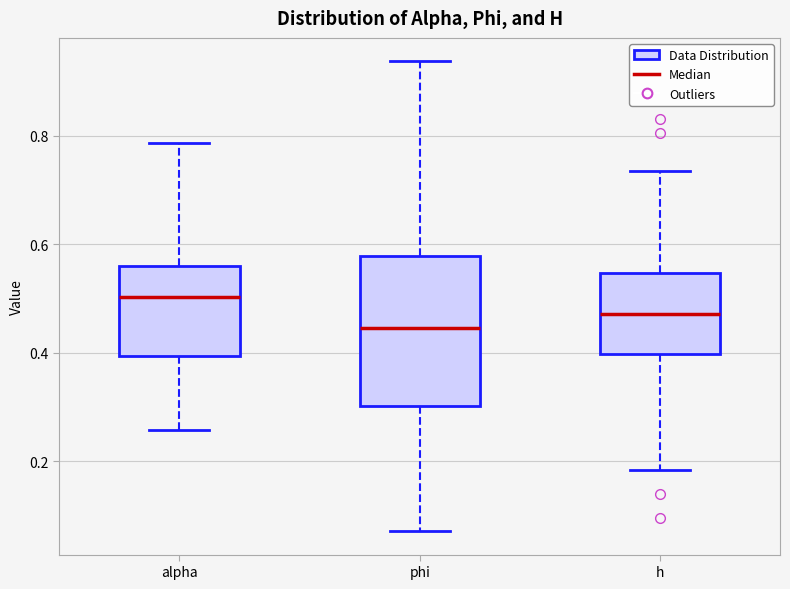

Where is the upper edge of the box for alpha on the y-axis? The values are not printed on the chart, so give them approximately, as read against the axis.

0.56